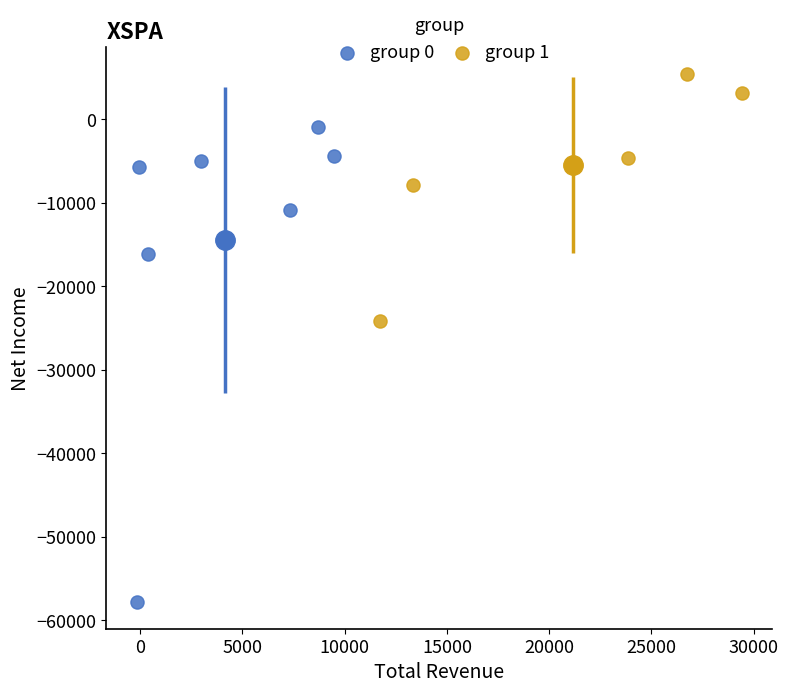

Which series reaches the minimum Y coordinate?

group 0